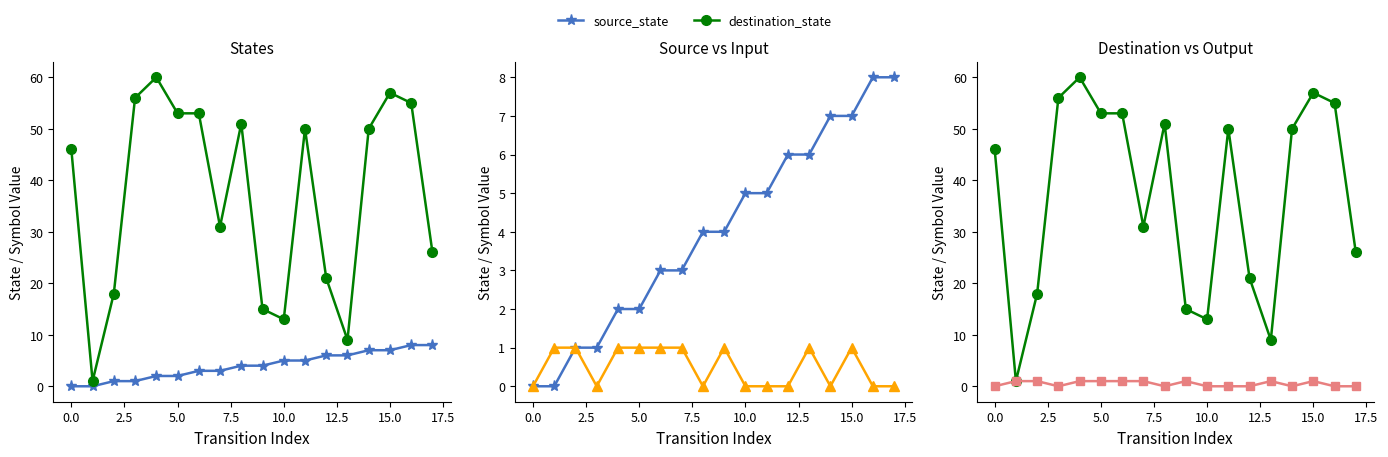

Is the value of output_num at 17.5 greater than the value of destination_state at 12.5?

No